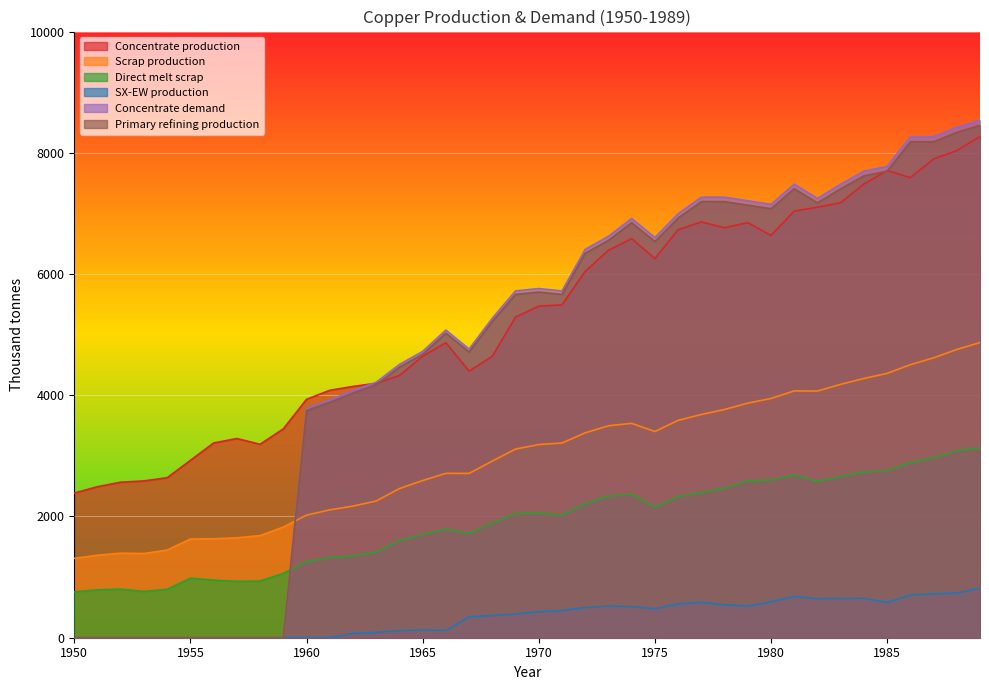

Which has a higher value, 1955 or 1950?

1955